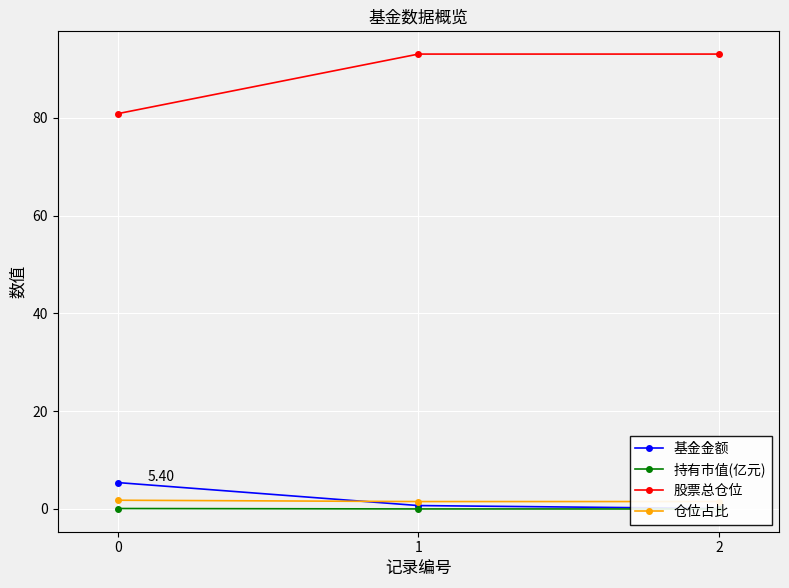

What is the total value across all series at 0?

88.1